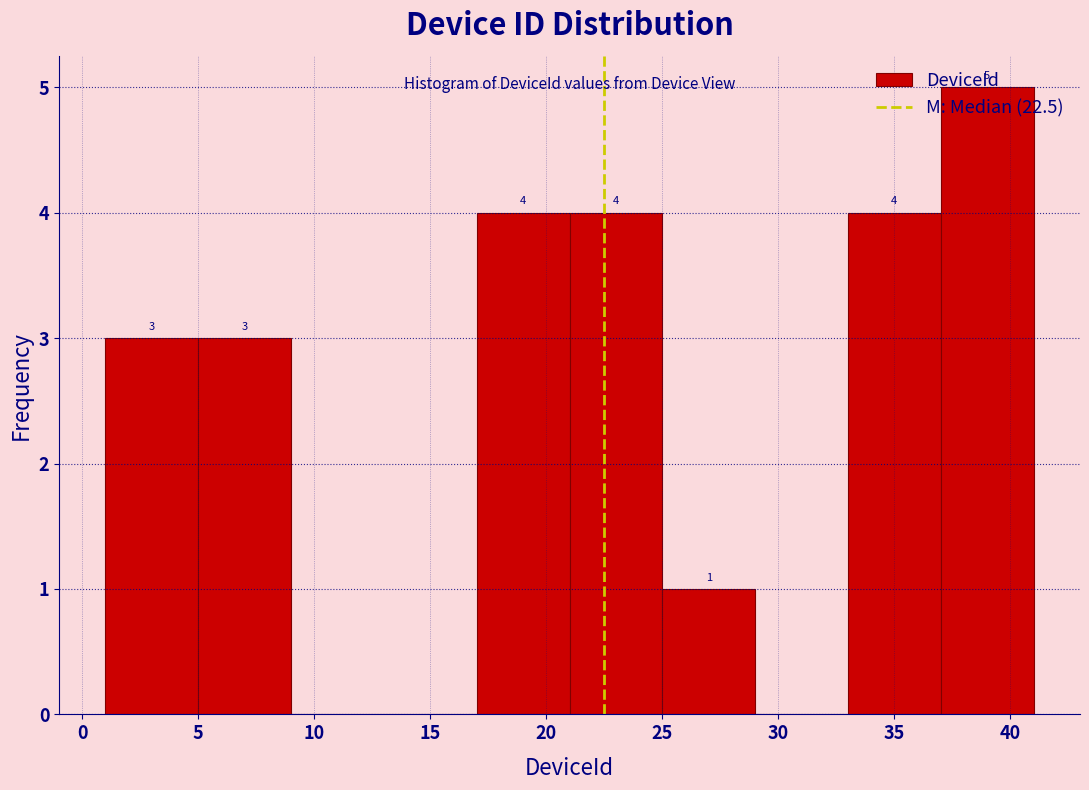

Which range on the x-axis has the tallest bar?

37 to 41